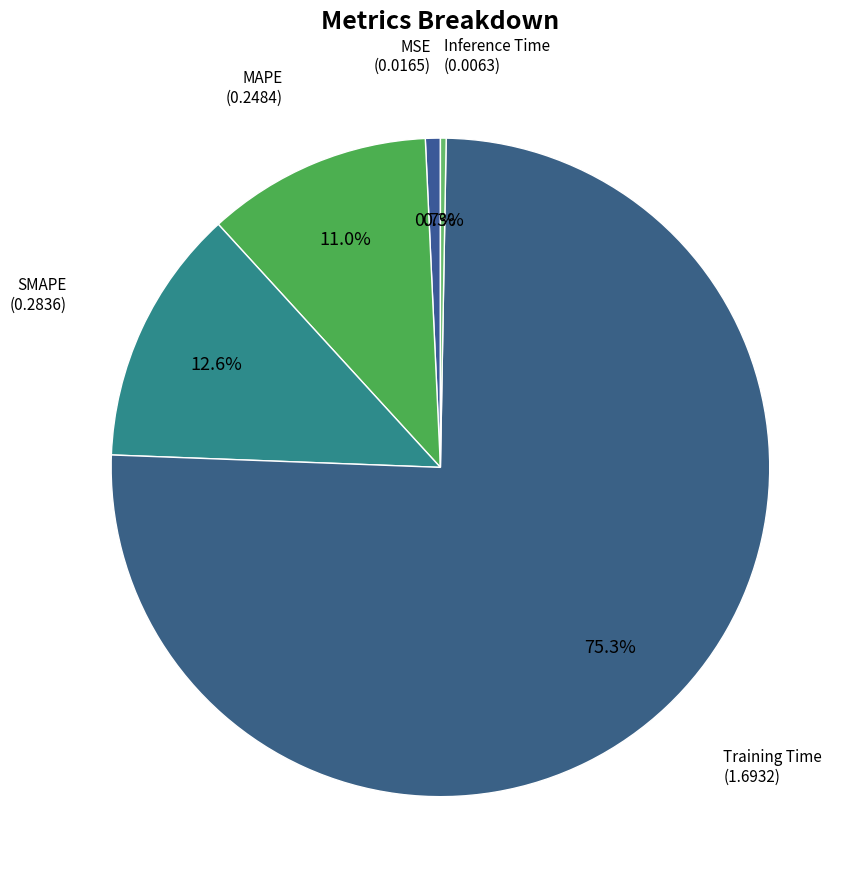

How many segments does this pie chart have?

5